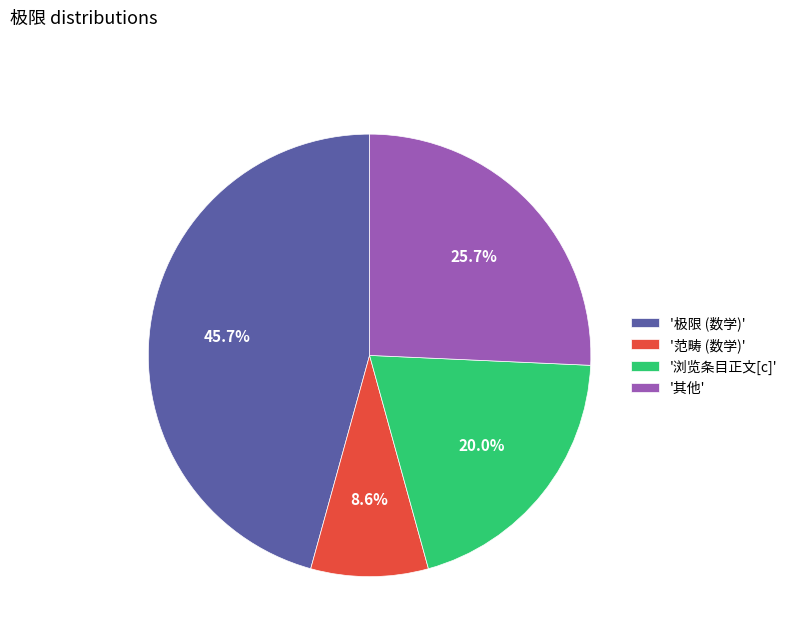

Combined, what portion of the pie is '浏览条目正文[c]' and '范畴 (数学)'?

28.6%